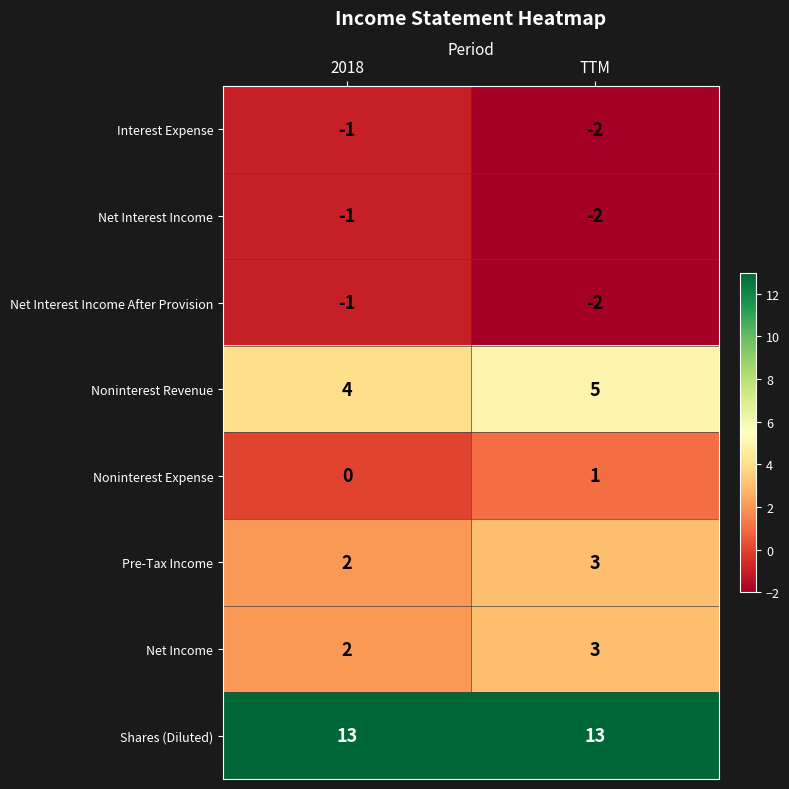

What is the sum of all Pre-Tax Income values?

5